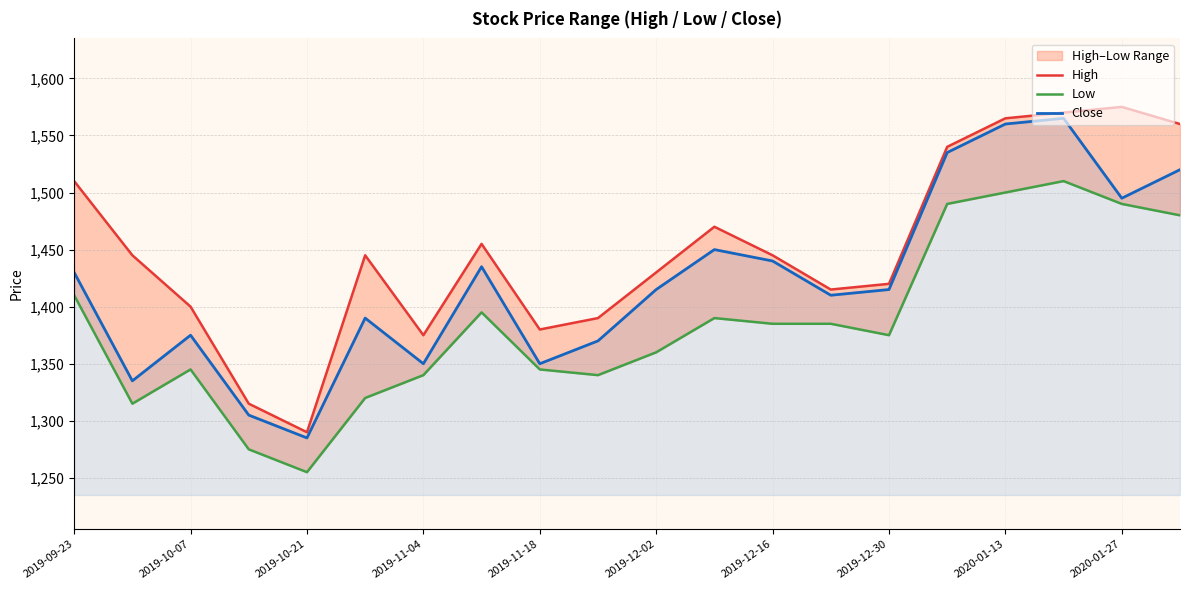

How many lines are shown in the chart?

3